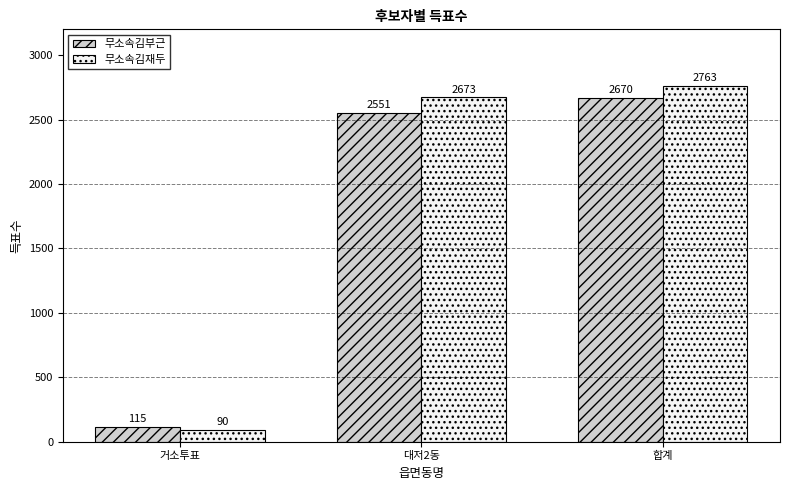

At which category is the sum across all series the highest?

합계